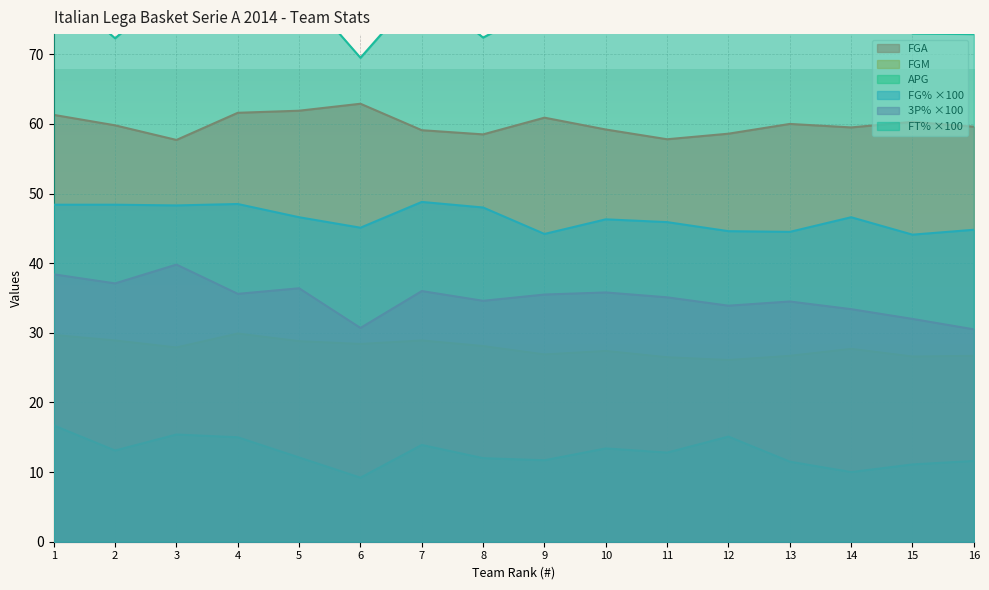

How many lines are shown in the chart?

6